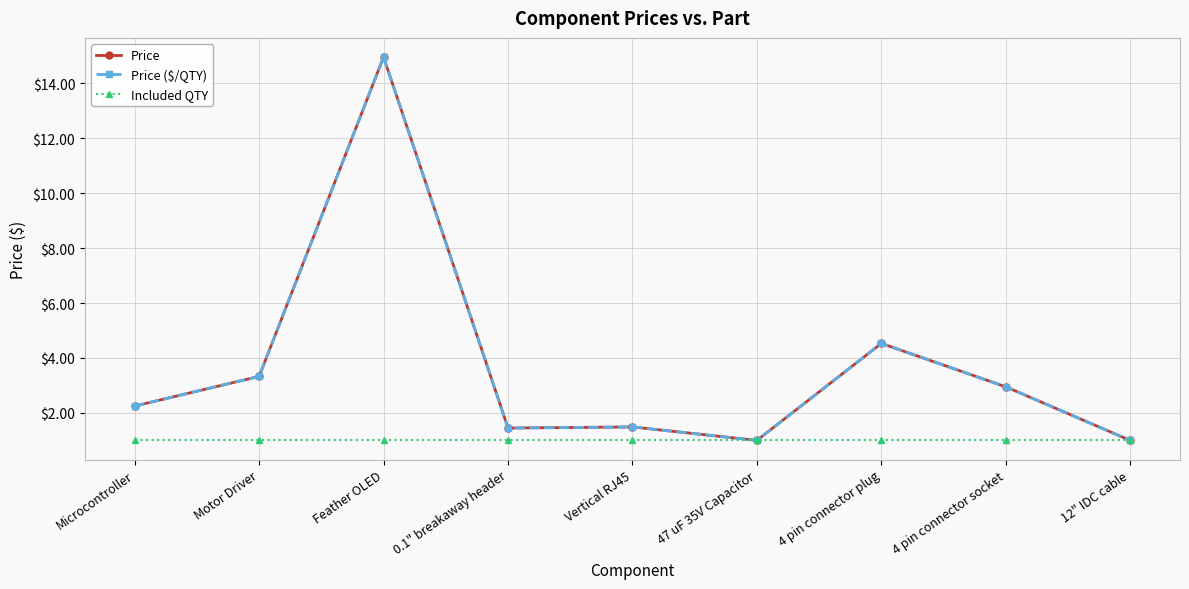

True or false: Price and Included QTY intersect in this chart.

False